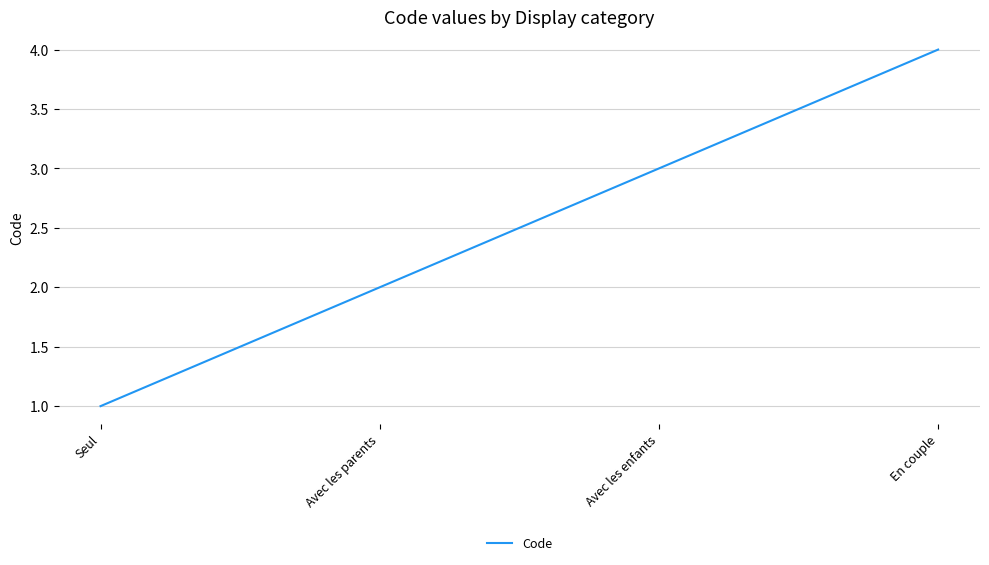

Rank the categories by value from lowest to highest.

Seul, Avec les parents, Avec les enfants, En couple